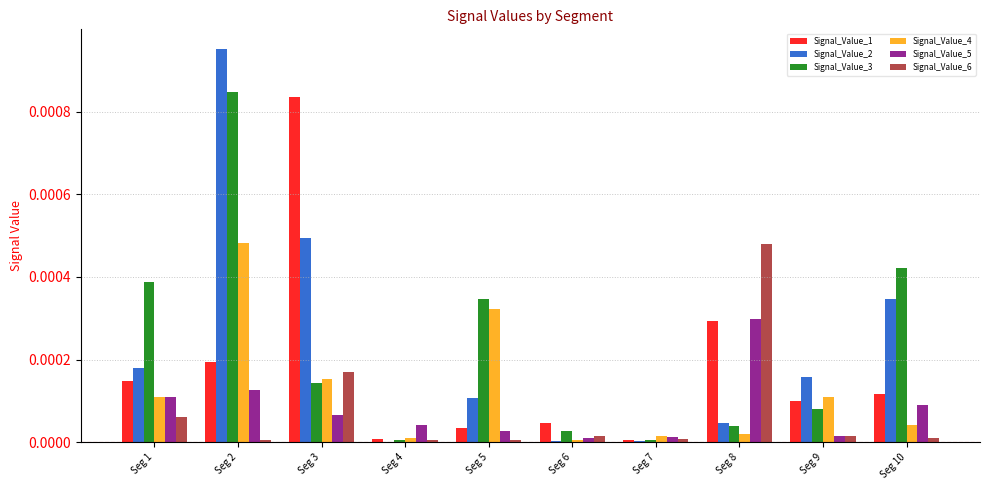

At which category is the sum across all series the highest?

Seg 2